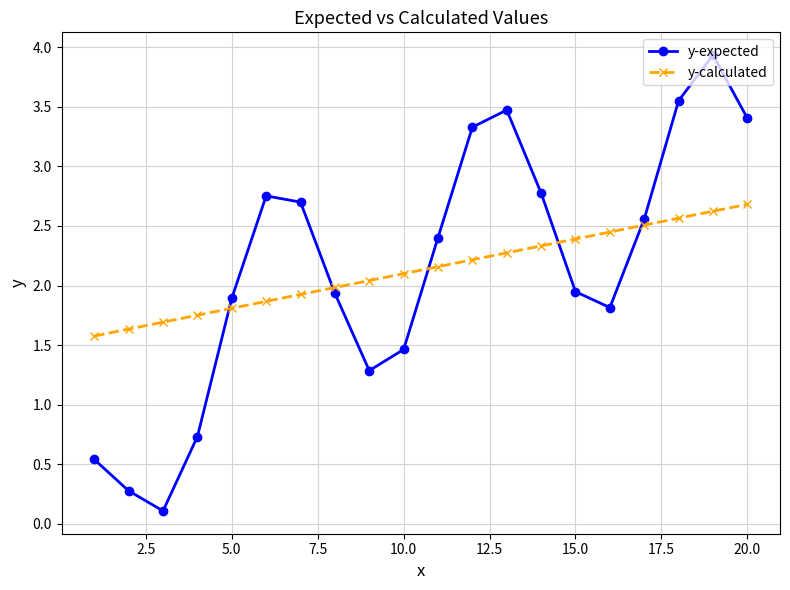

What is the value of the y-calculated point at the 8th from the left?

2.0